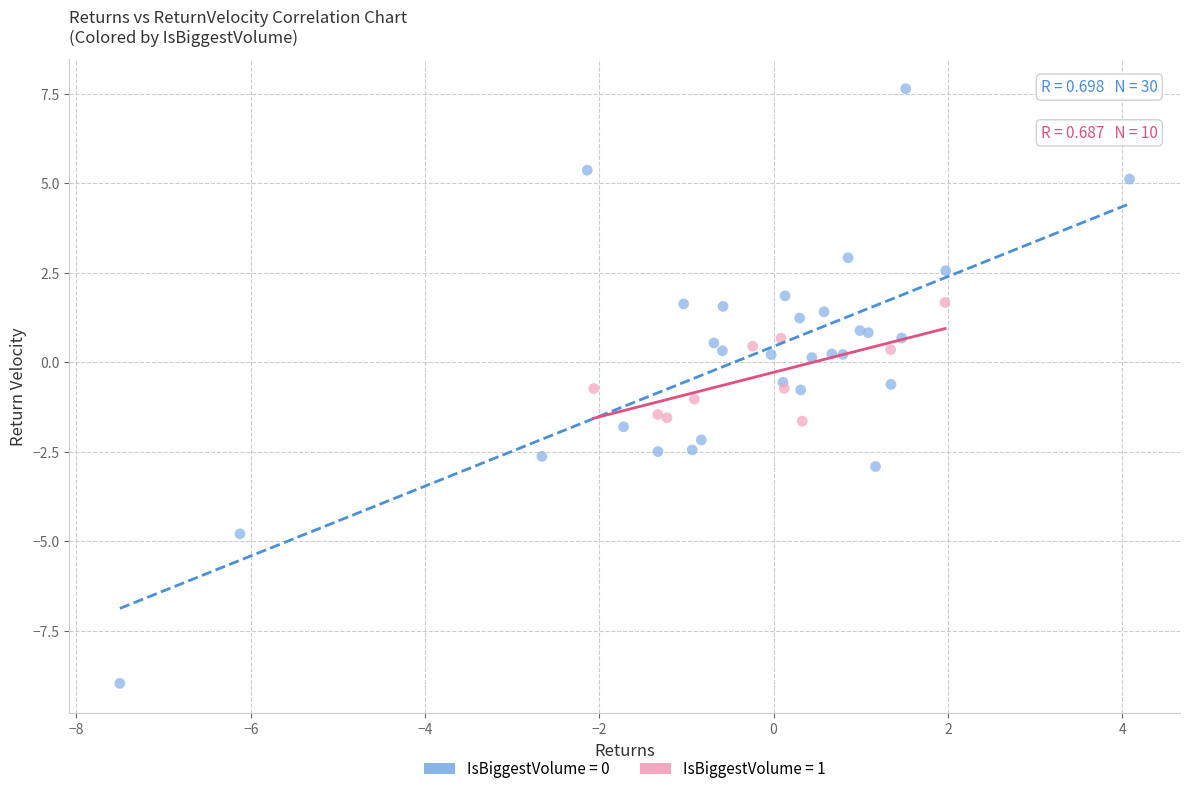

Which series has the widest spread of Y values?

IsBiggestVolume = 0